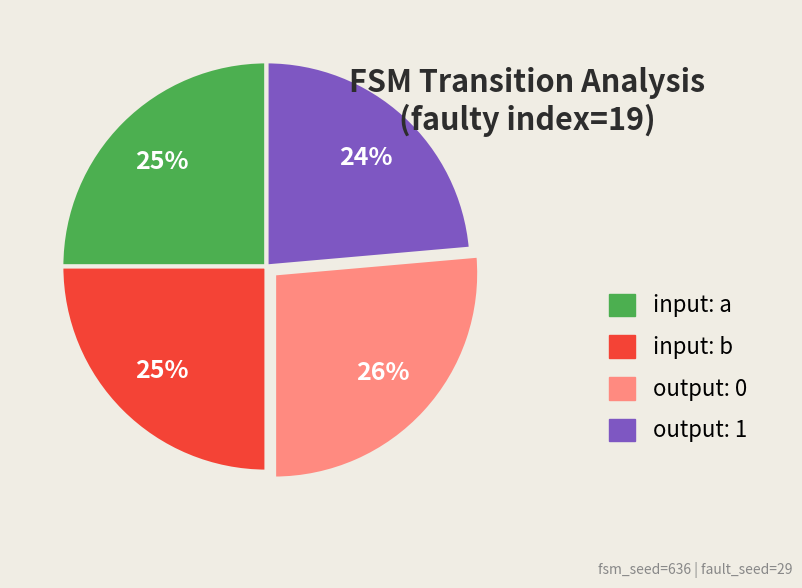

The output: 0 slice represents 36% of the pie. True or false?

False